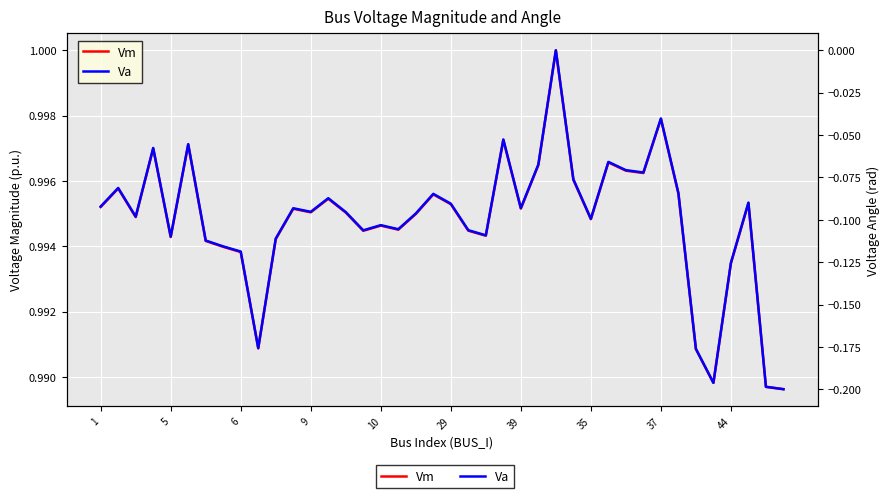

True or false: Vm and Va intersect in this chart.

False